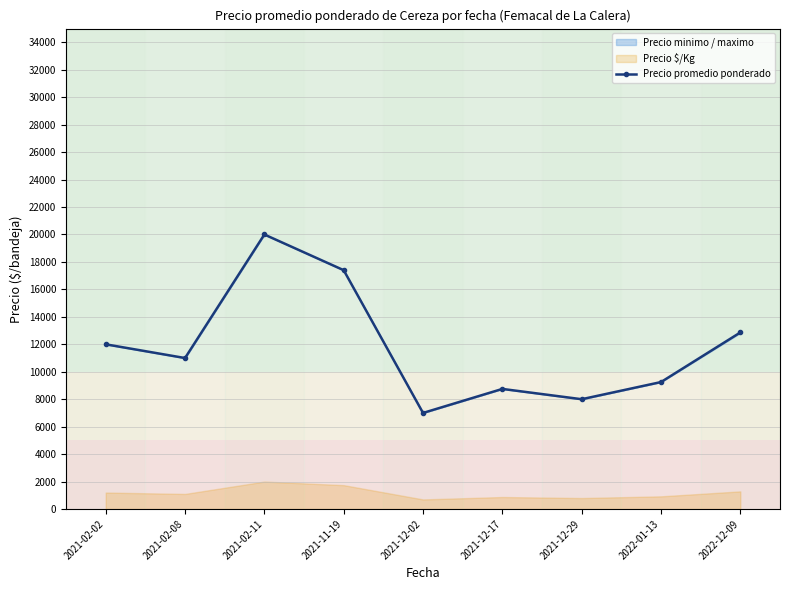

Rank the categories by value from highest to lowest.

2021-02-11, 2021-11-19, 2022-12-09, 2021-02-02, 2021-02-08, 2022-01-13, 2021-12-17, 2021-12-29, 2021-12-02